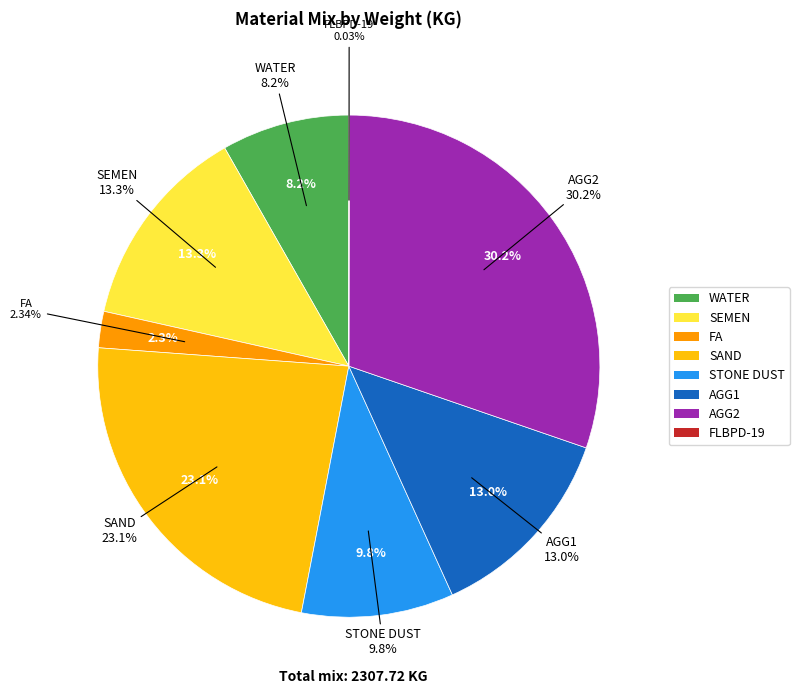

Rank the categories by value from highest to lowest.

AGG2, SAND, SEMEN, AGG1, STONE DUST, WATER, FA, FLBPD-19